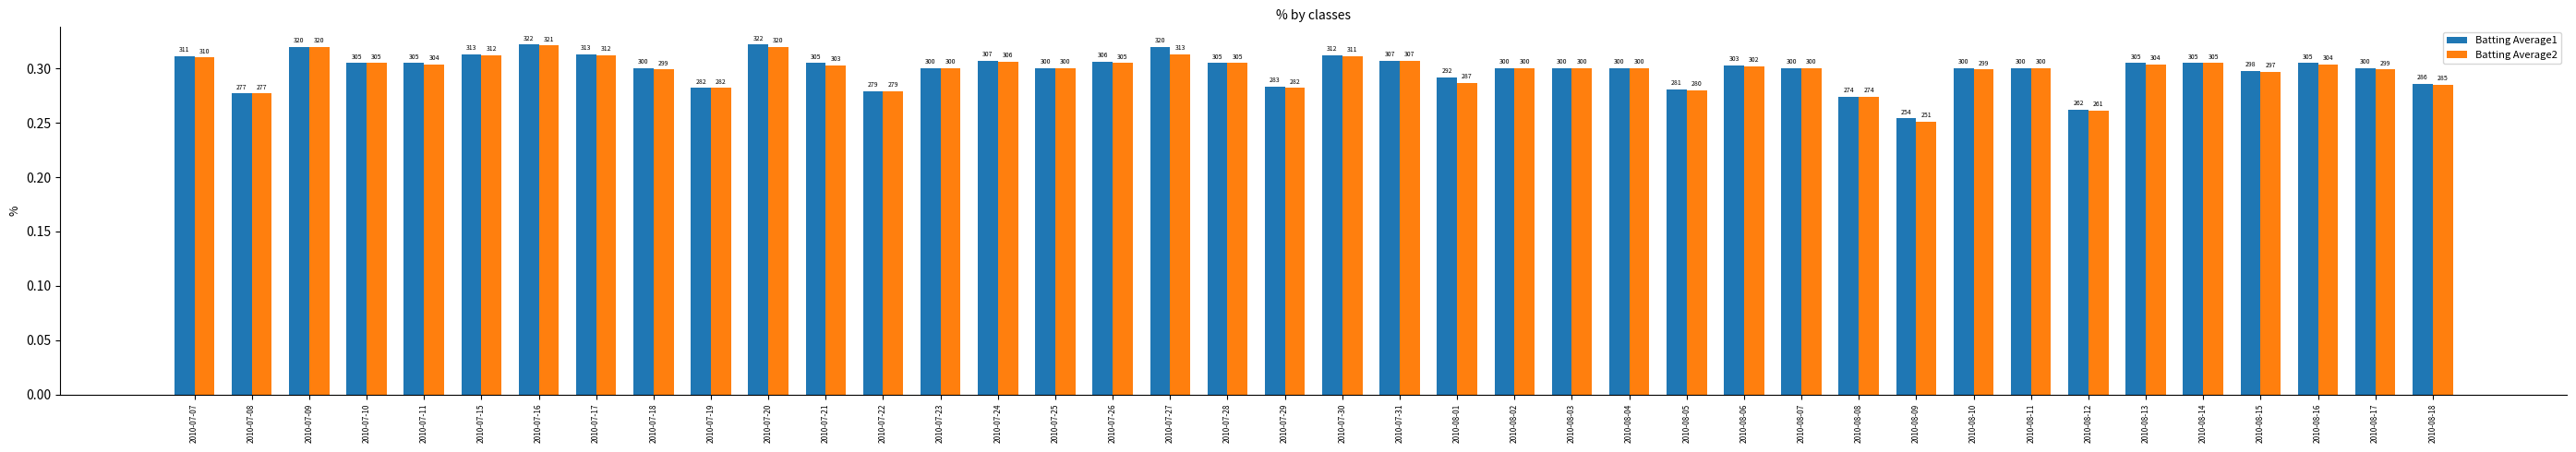

How many Batting Average1 values are between 0 and 1?

40